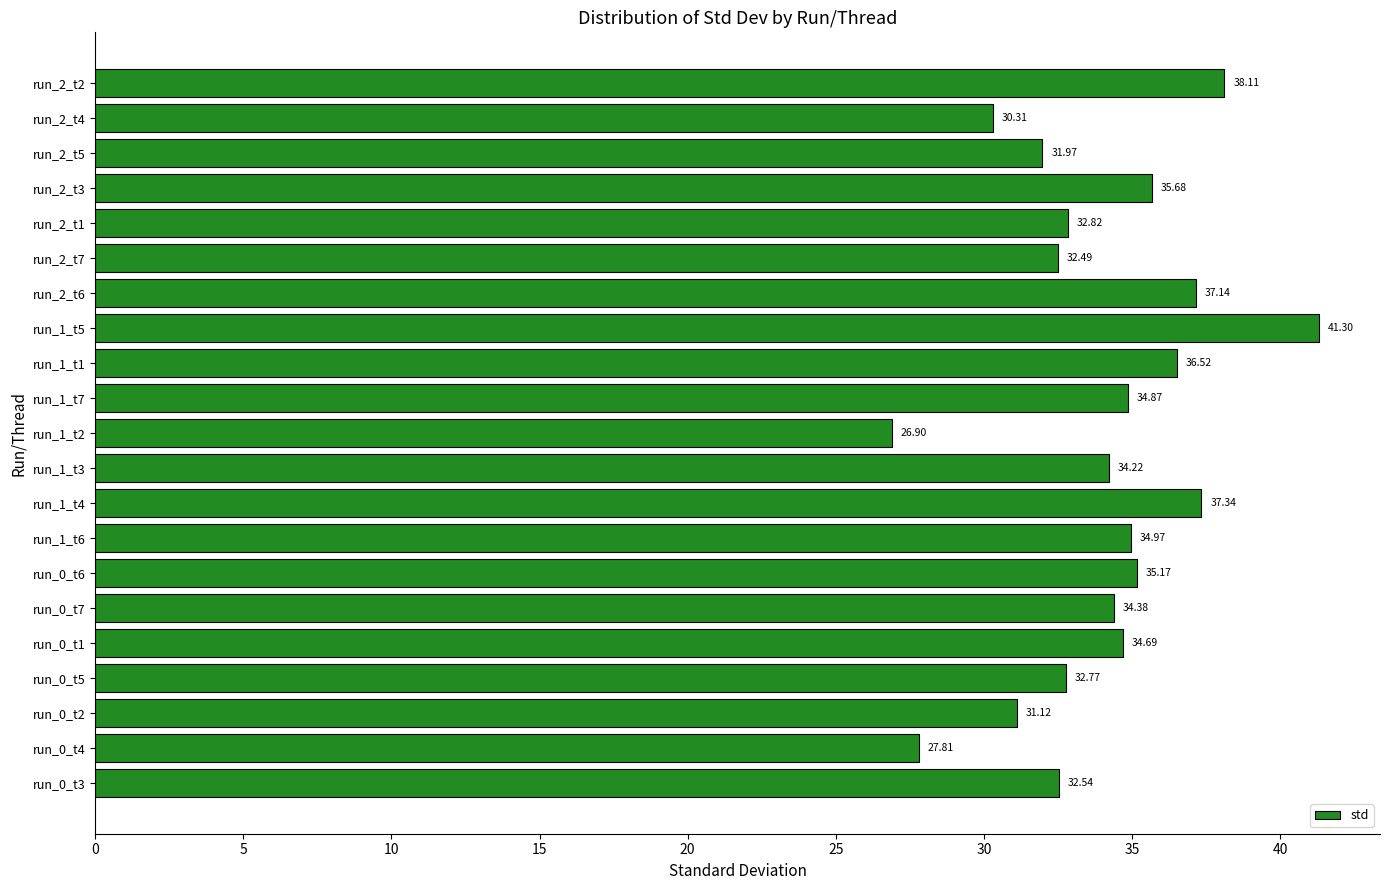

What is the difference between the values at run_1_t5 and run_2_t1?

8.5